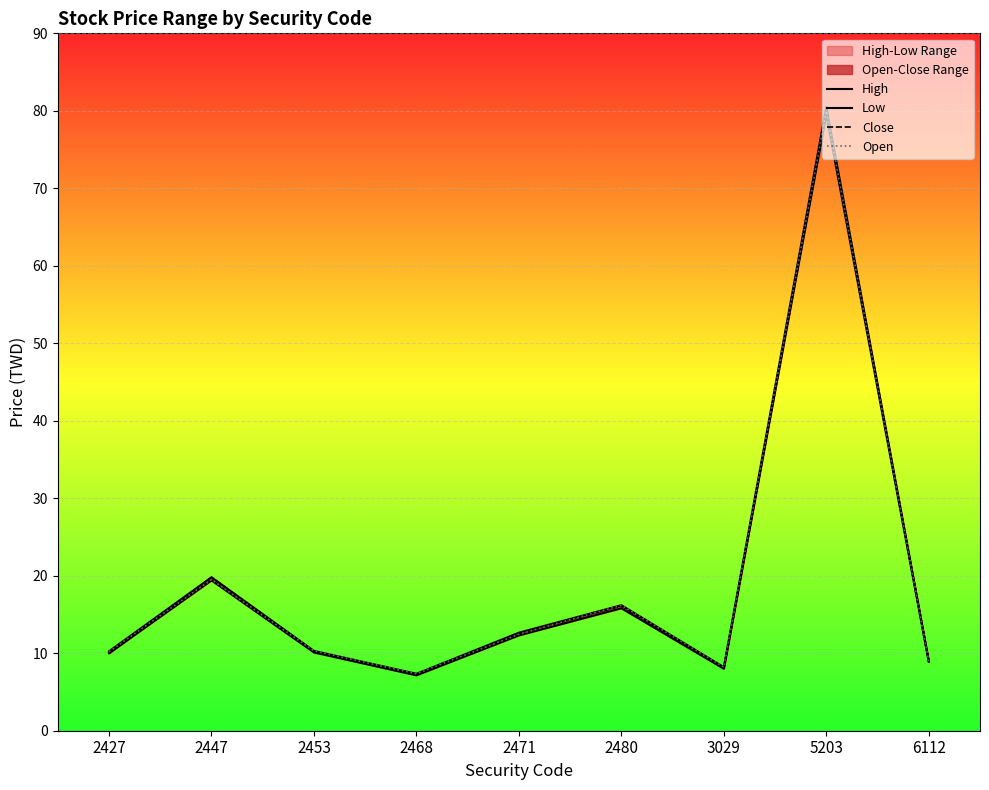

The value of High at 2471 is 12.7. True or false?

True